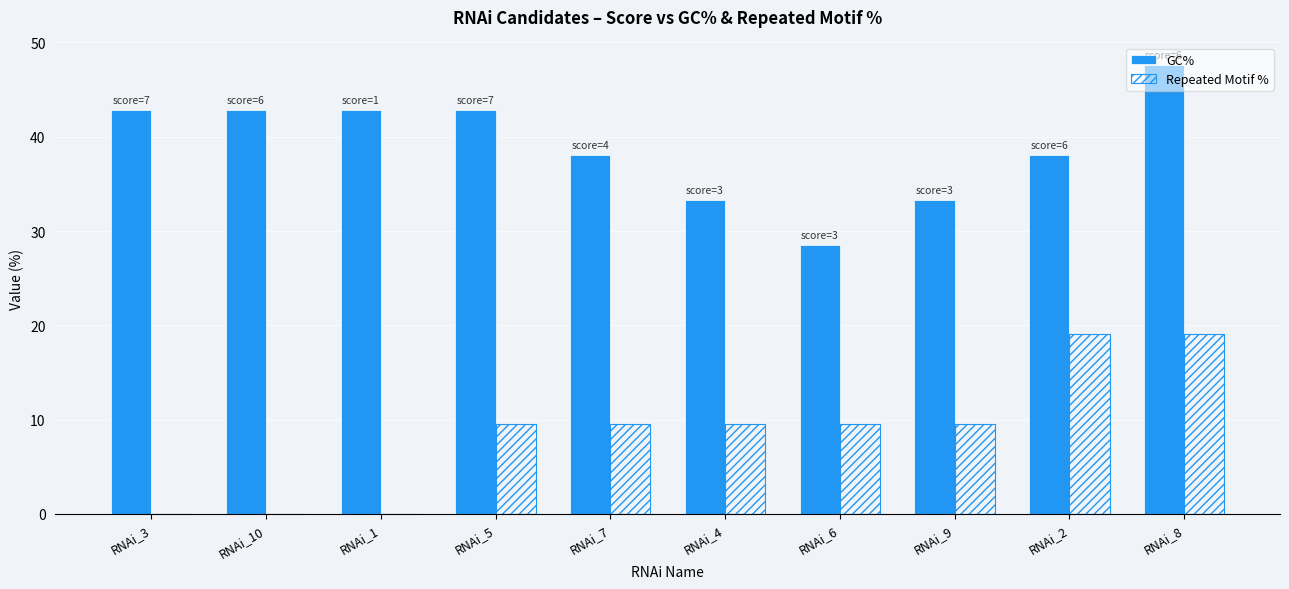

Count the number of categories in the chart.

10